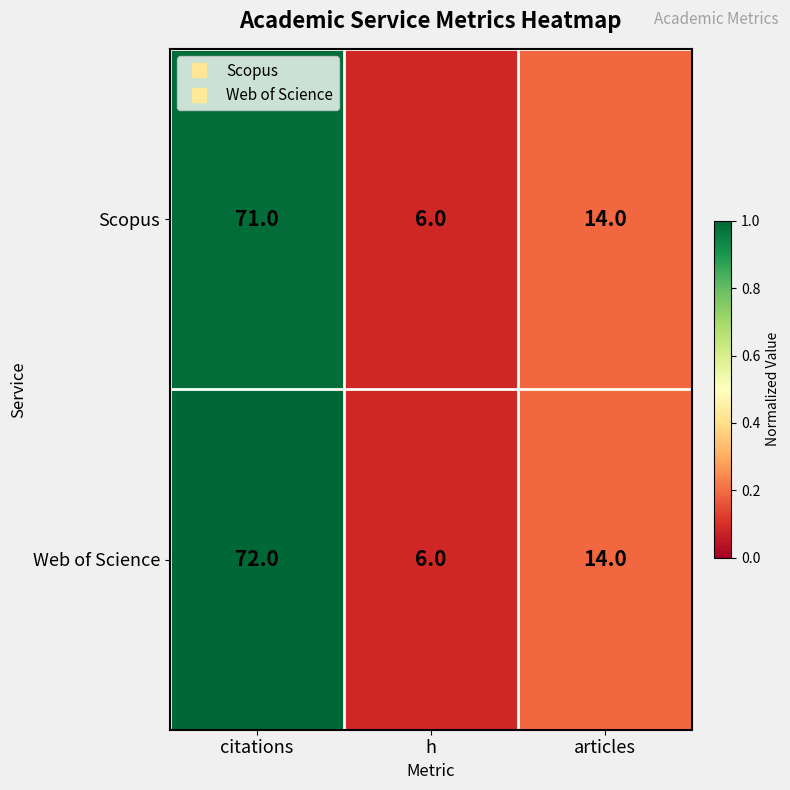

True or false: Scopus has a value of 71 at citations.

True